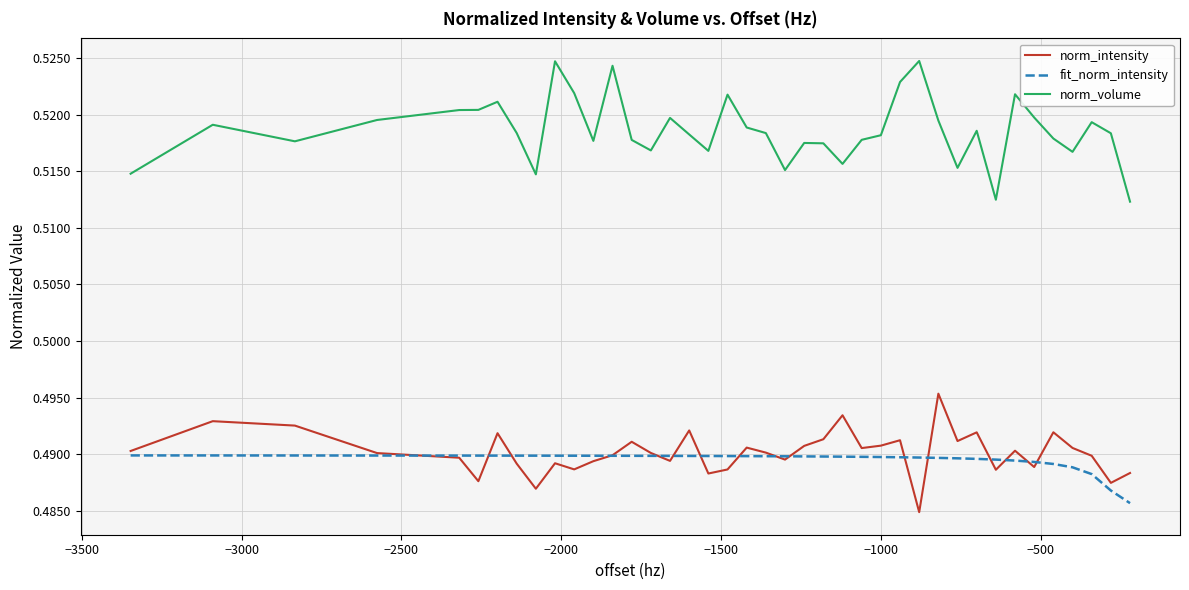

Which series has the largest total across all categories?

norm_volume